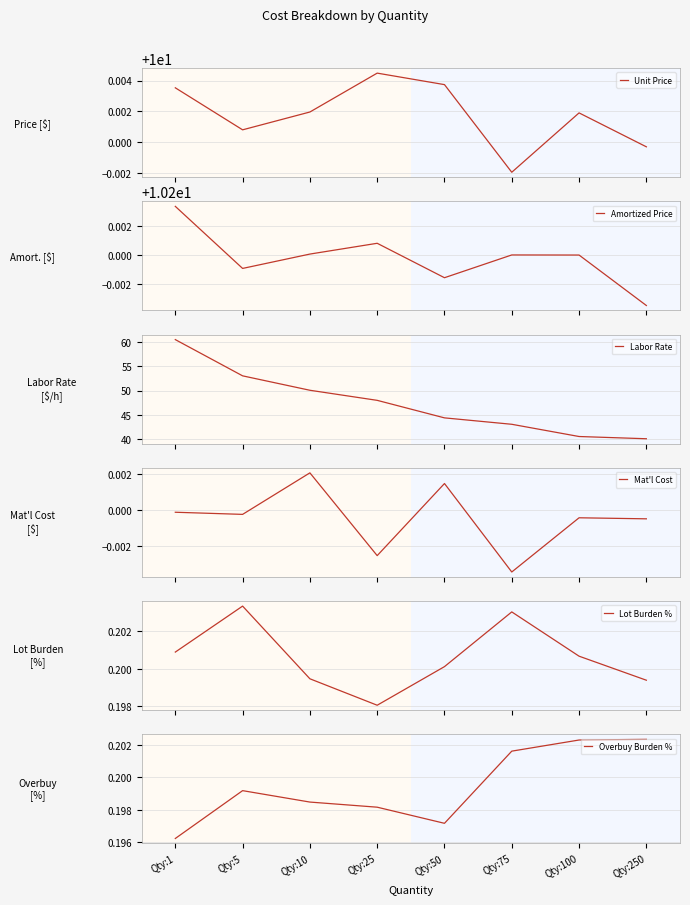

Is the value of Mat'l Cost at Qty:5 greater than the value of Labor Rate at Qty:250?

No